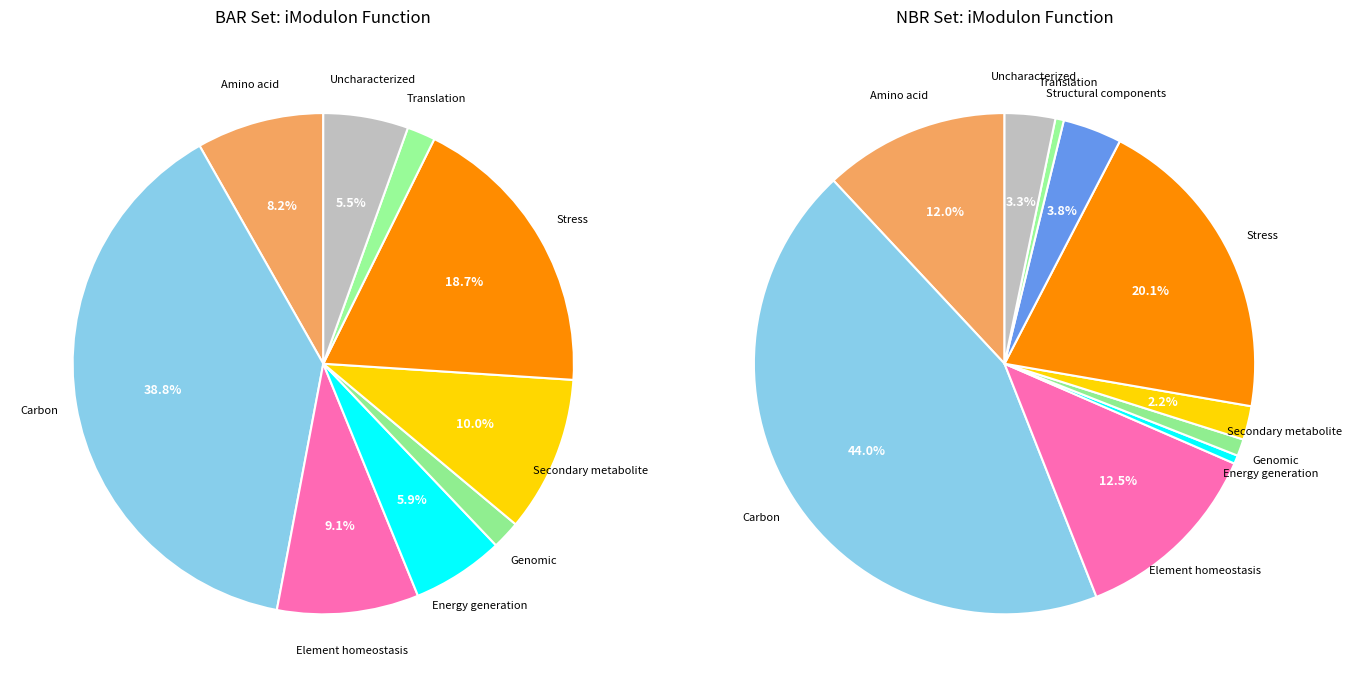

What percentage is NOT represented by Uncharacterized?

94.5%